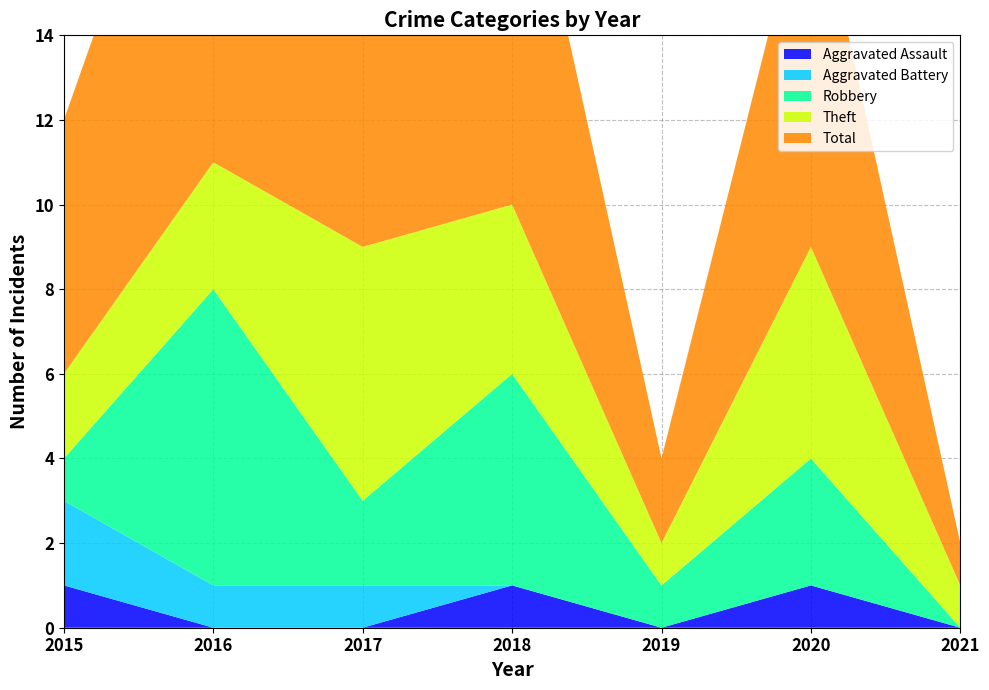

Reading left to right, transcribe all the data shown in this chart.

Aggravated Assault: 1	0	0	1	0	1	0
Aggravated Battery: 2	1	1	0	0	0	0
Robbery: 1	7	2	5	1	3	0
Theft: 2	3	6	4	1	5	1
Total: 6	11	9	10	2	9	1